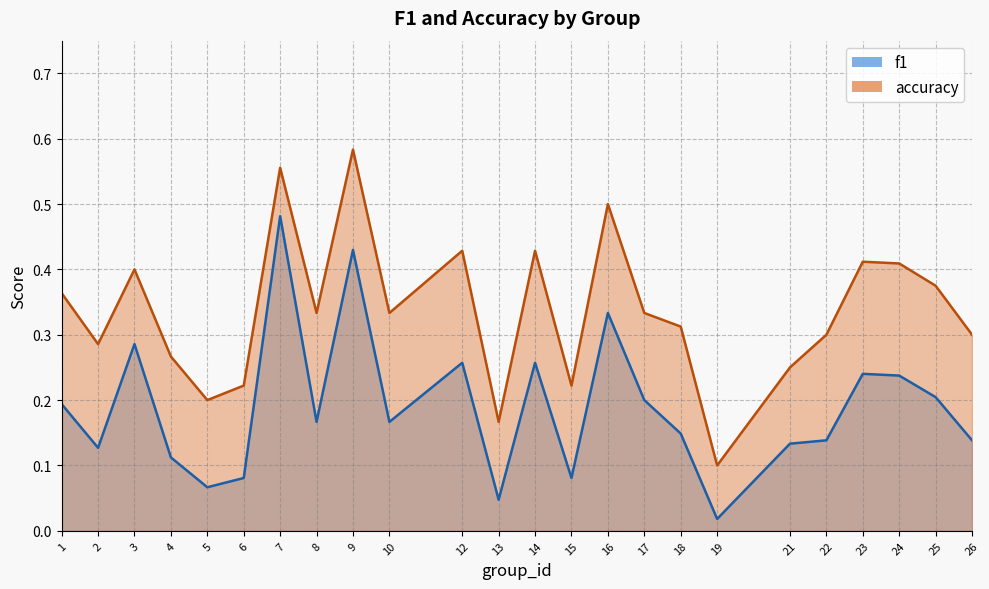

Count the number of categories in the chart.

24